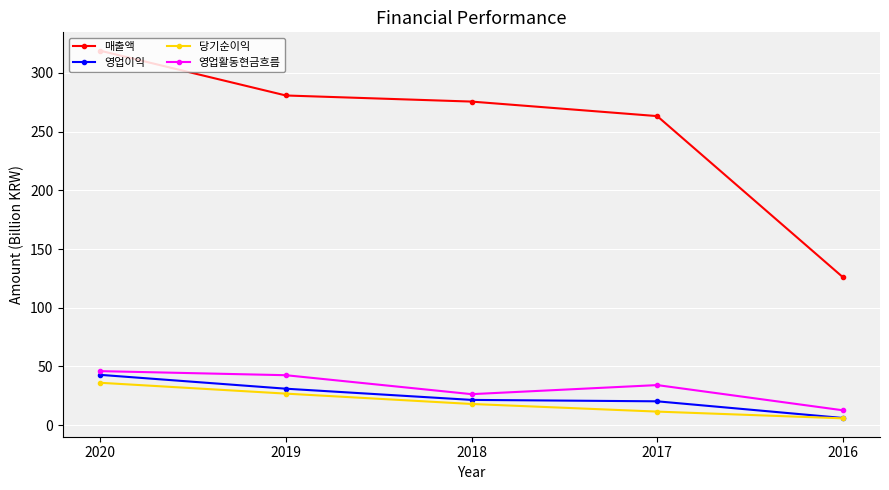

Does the chart display data point markers on the line(s)?

Yes